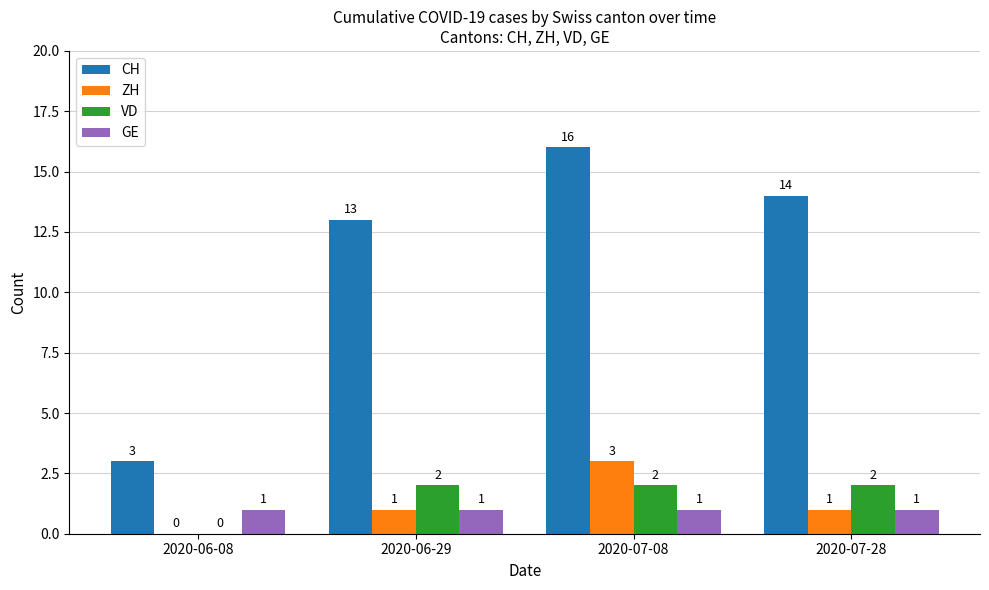

What is the highest value of the CH series?

16